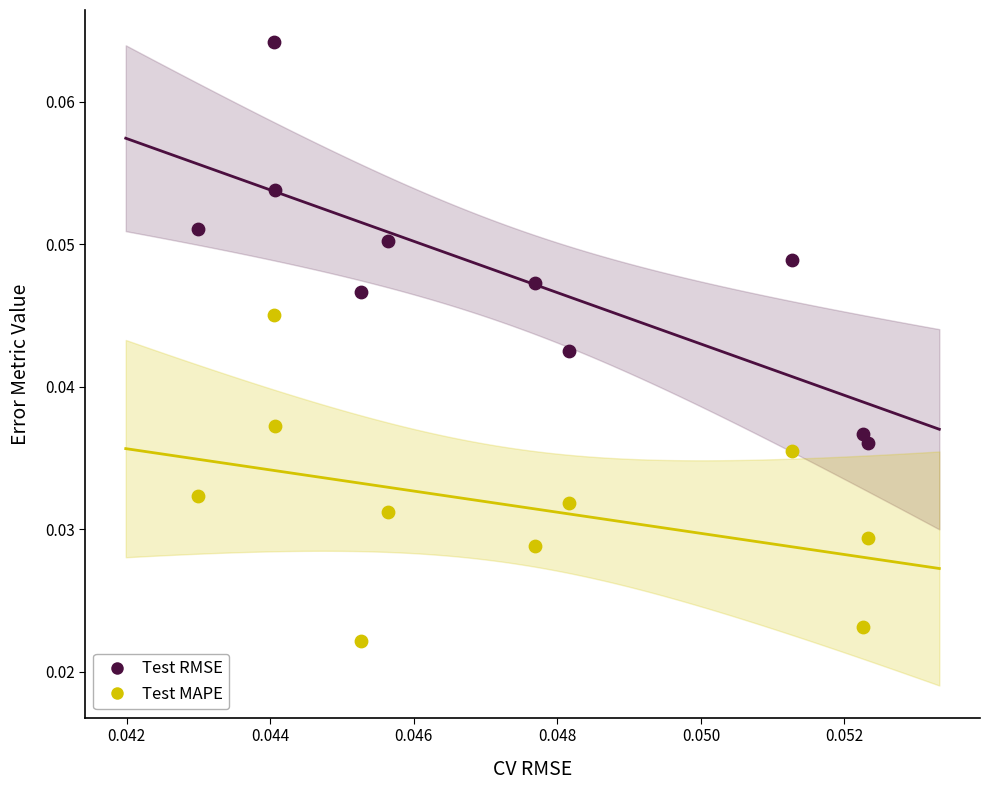

Which series reaches the maximum Y coordinate?

Test RMSE